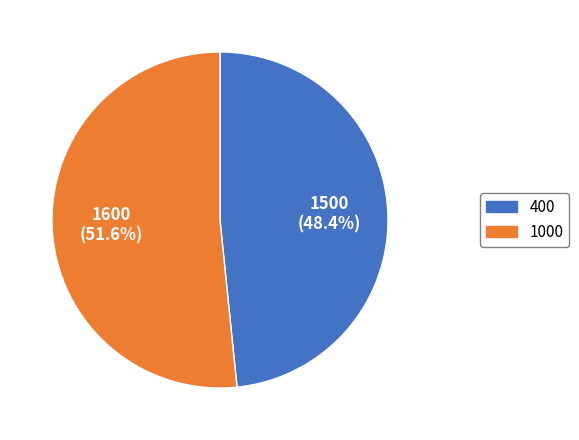

To the nearest percent, what portion does 400 represent?

48%